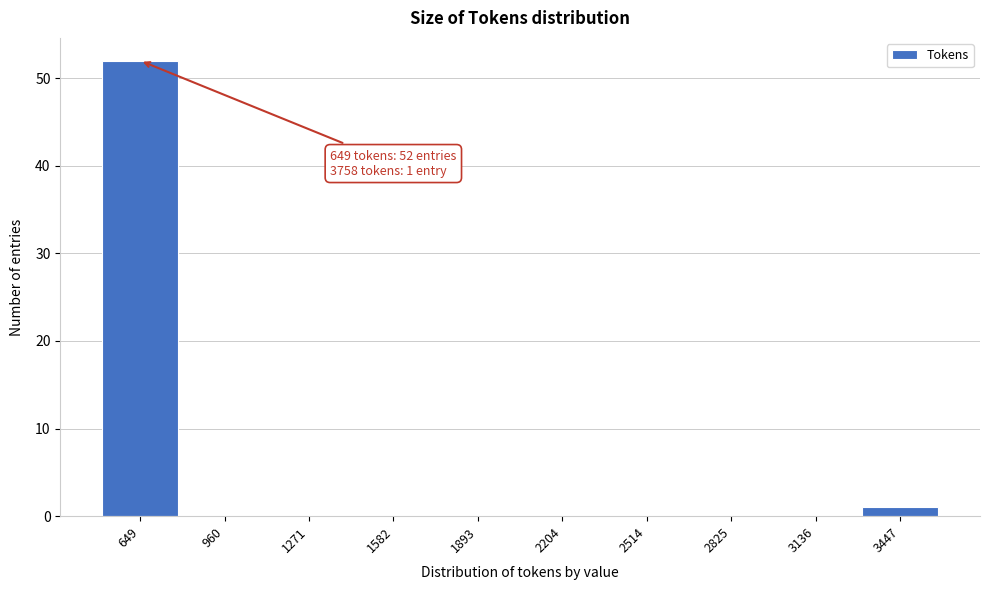

Reading left to right, extract all data points from this chart.

649=52	960=0	1271=0	1582=0	1893=0	2204=0	2514=0	2825=0	3136=0	3447=1